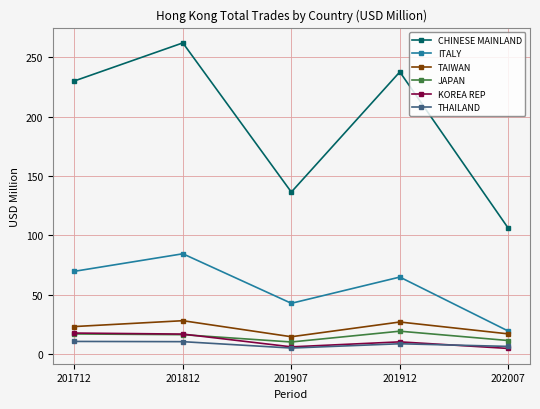

What is the total value across all series at 201812?

418.6